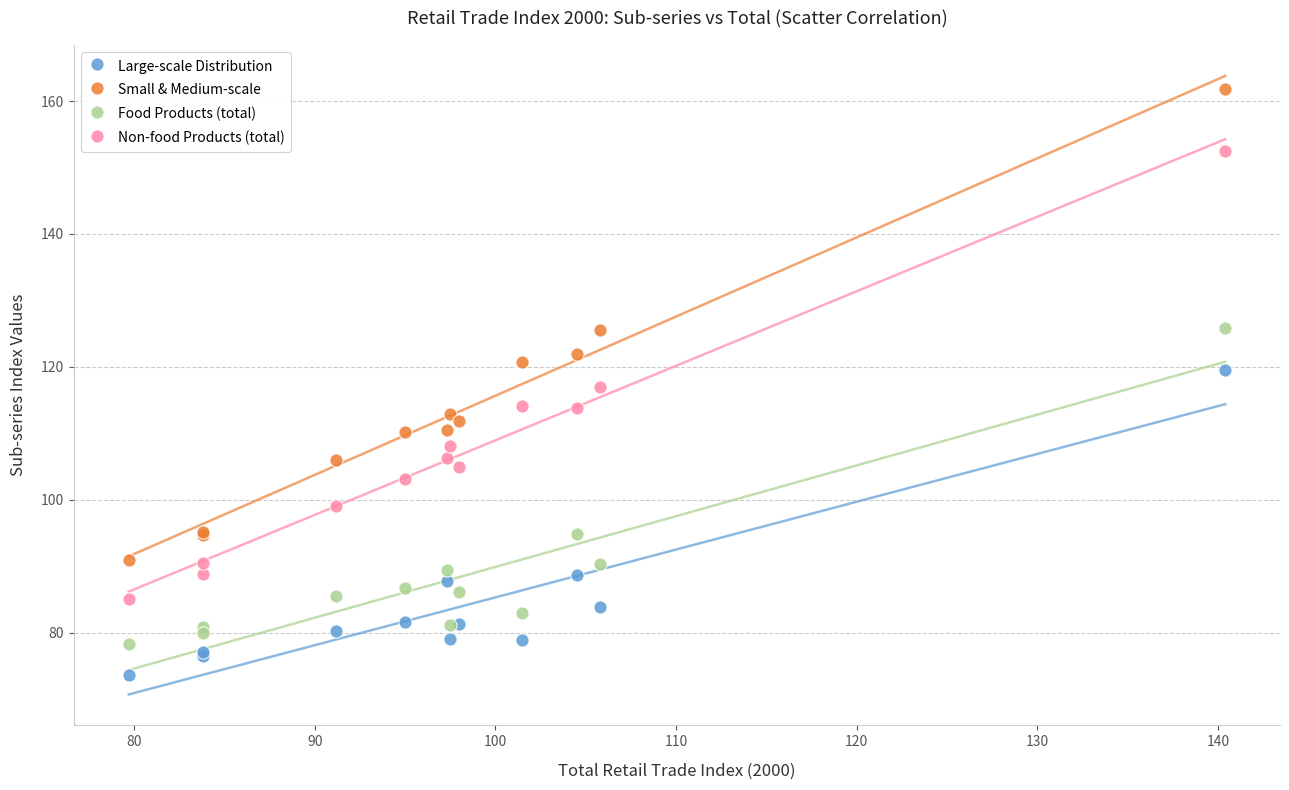

What are all the series names shown in the legend?

Large-scale Distribution, Small & Medium-scale, Food Products (total), Non-food Products (total)